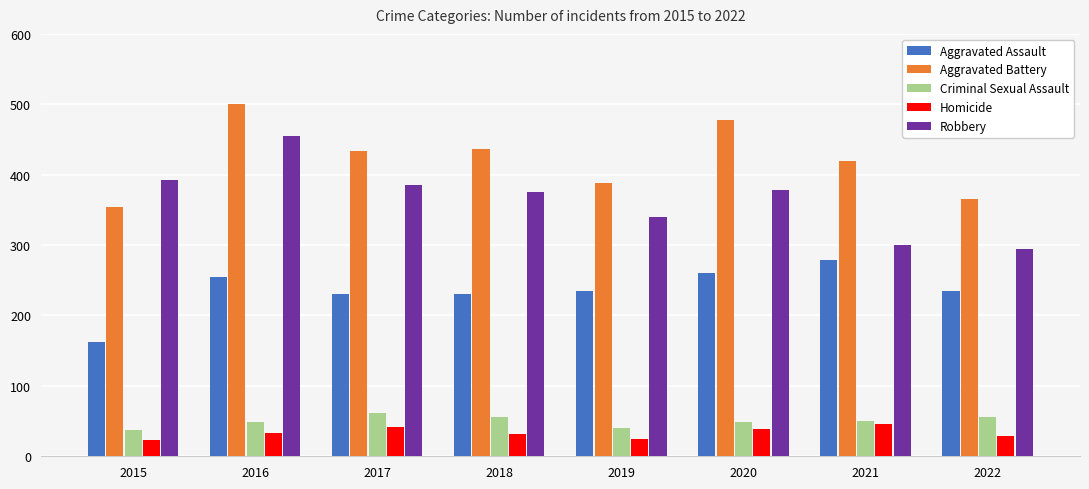

Read the Homicide value at 2019.

24